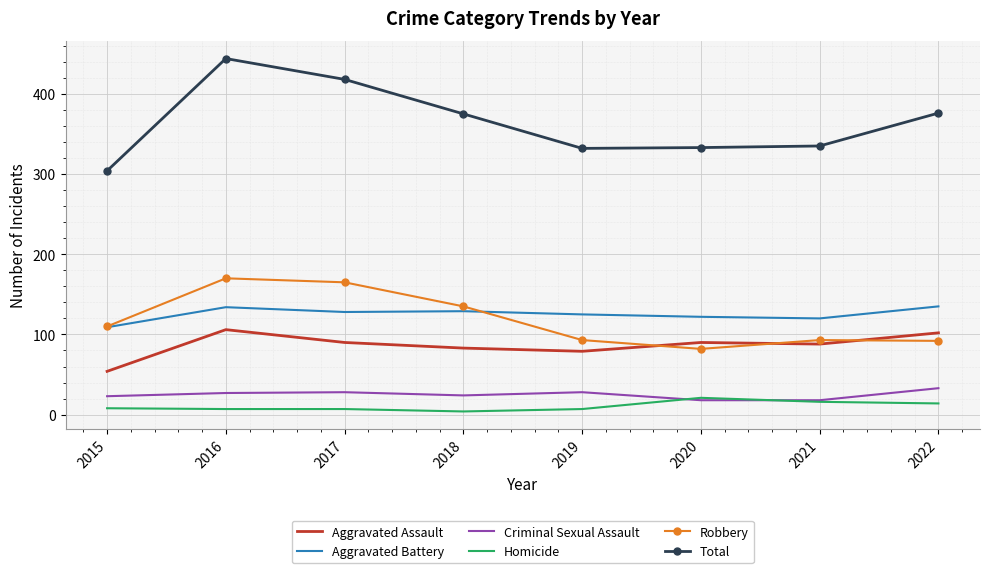

Where is the first local maximum for Total?

2016